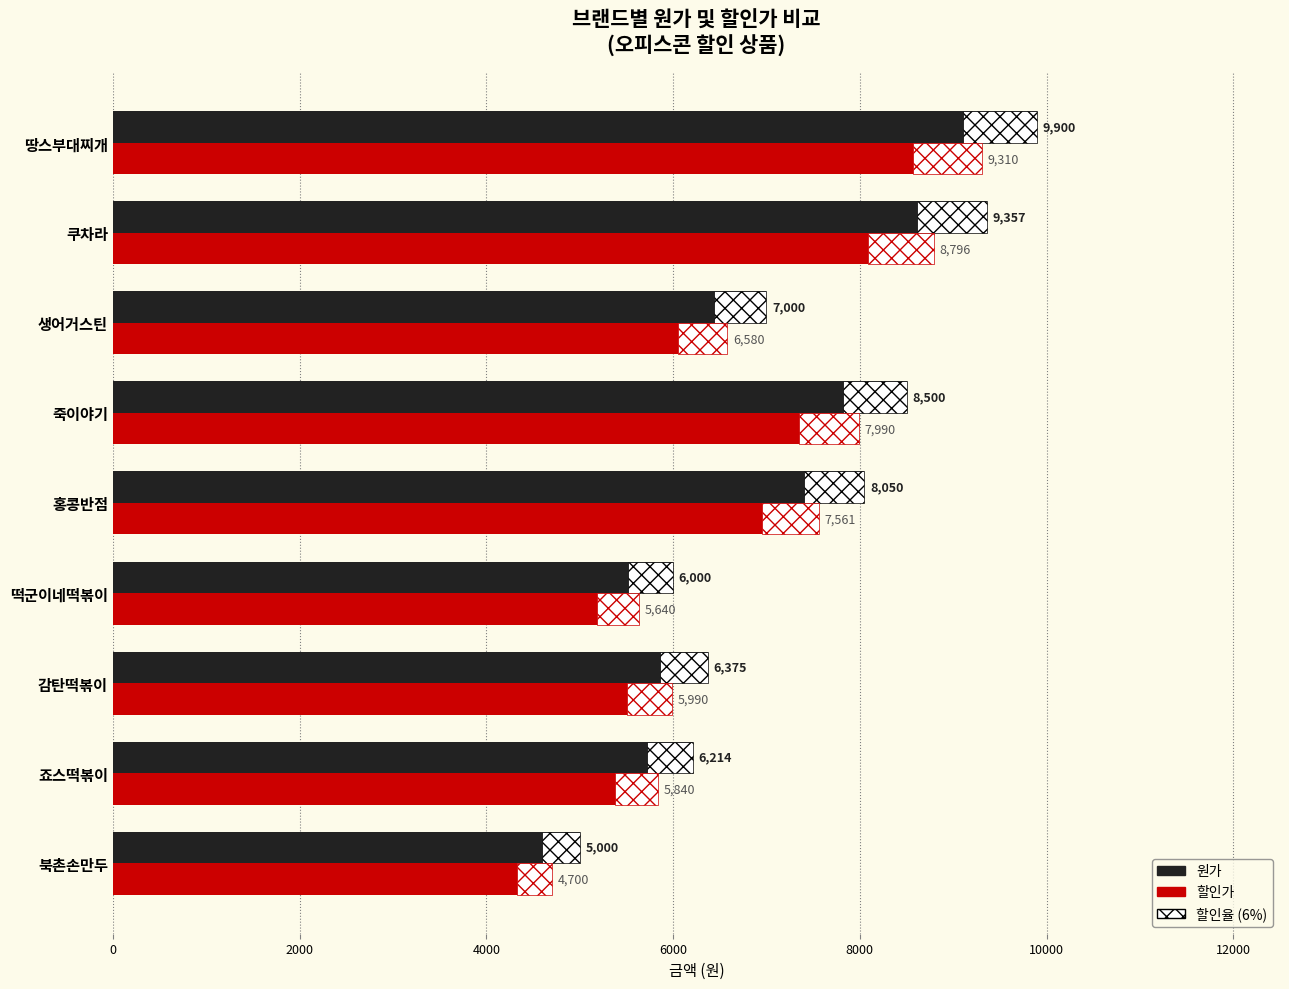

The 원가 series shows 17217 at 땅스부대찌개. True or false?

False